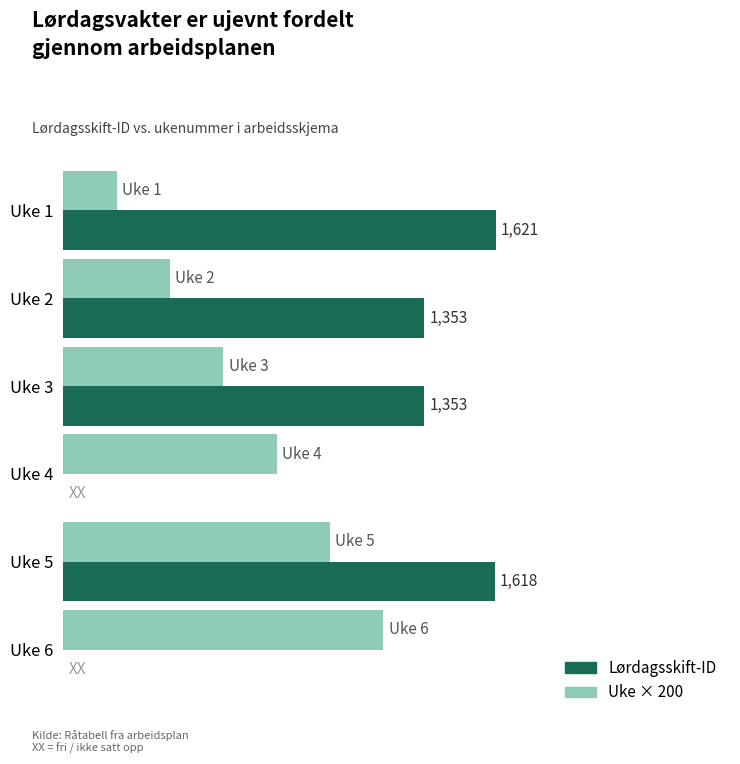

What are all the series names shown in the legend?

Lørdagsskift-ID, Uke × 200